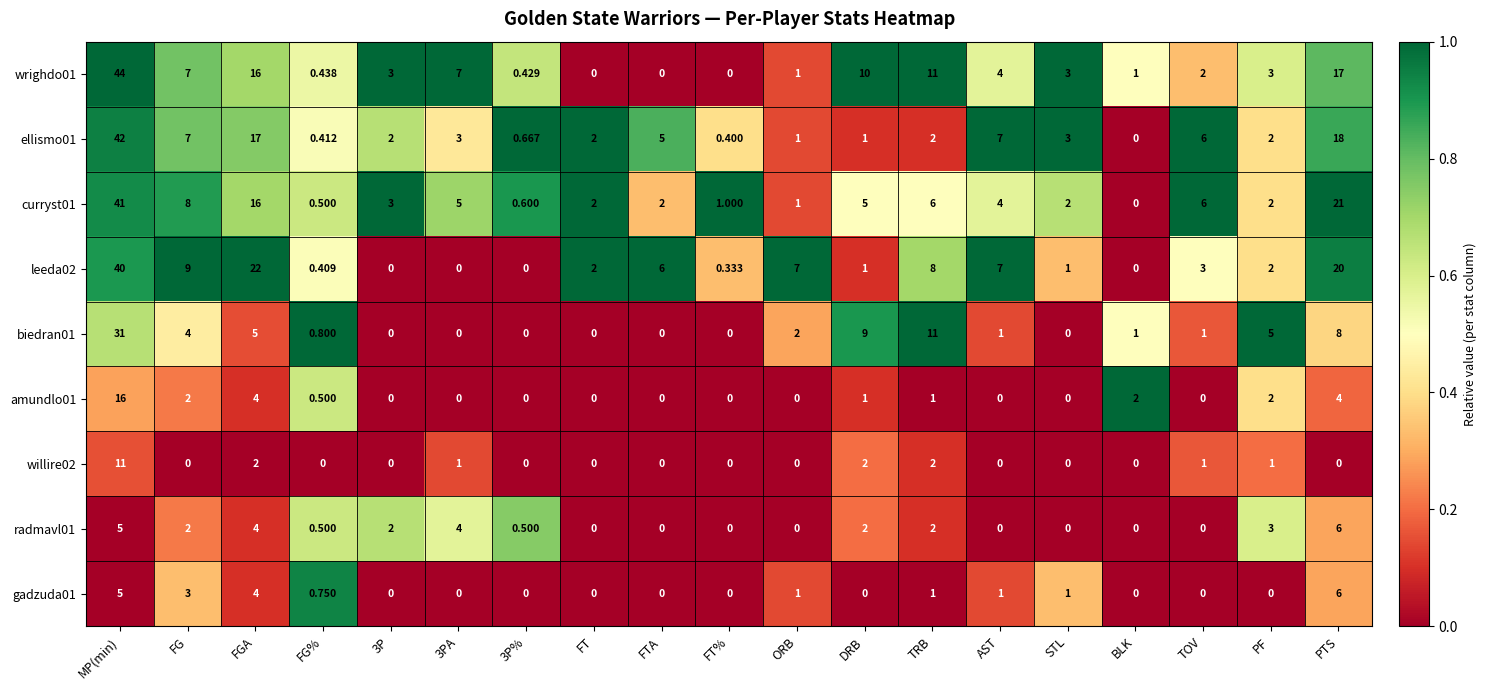

Which series changed the most between FG% and DRB?

wrighdo01